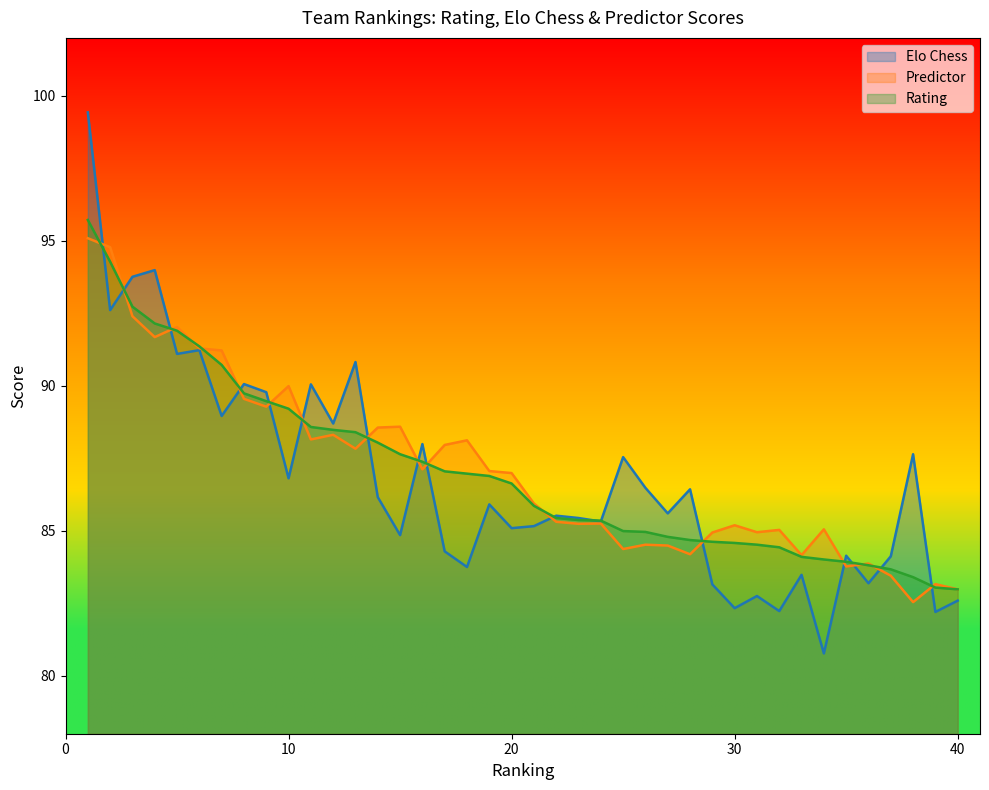

True or false: Rating has more than 0 points higher than both neighbors.

False